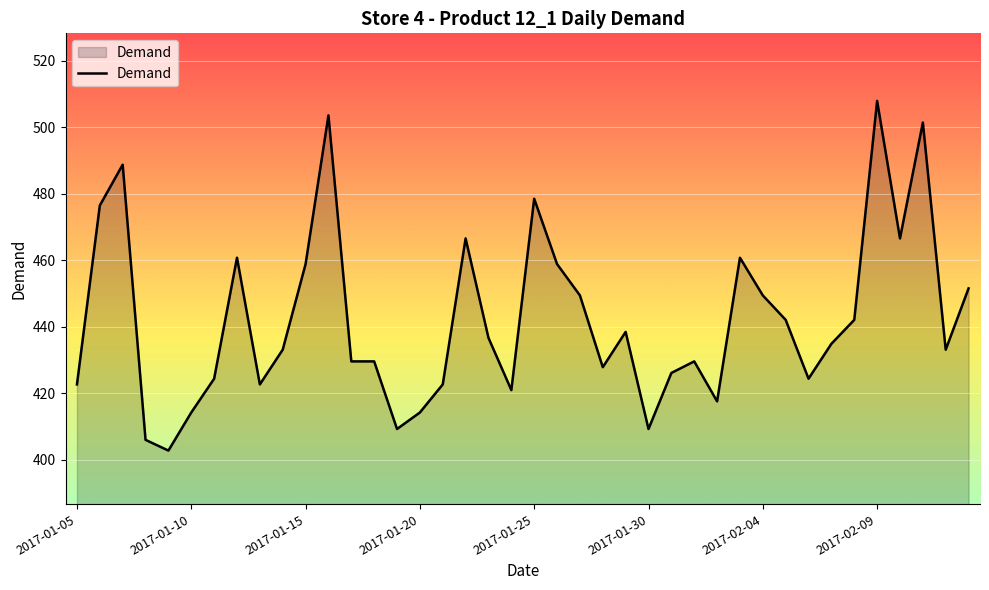

What is the maximum value shown in the chart?

508.0